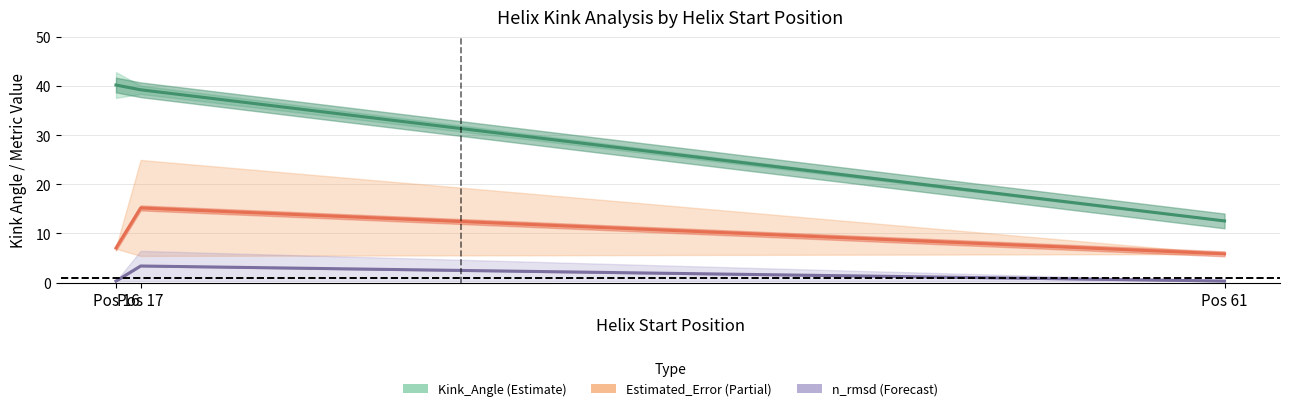

Is it true that n_rmsd (Forecast) equals 3.4 at Pos 17?

True